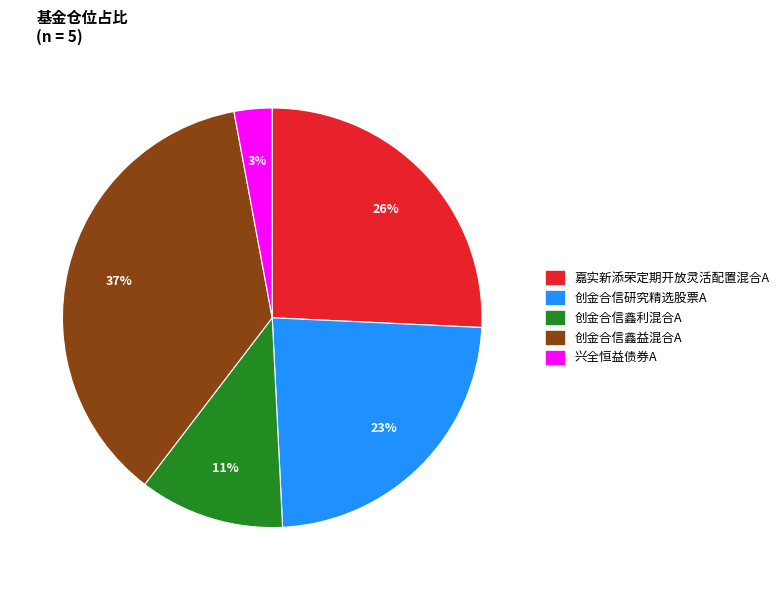

Do 兴全恒益债券A and 嘉实新添荣定期开放灵活配置混合A together represent more than half of the pie?

No